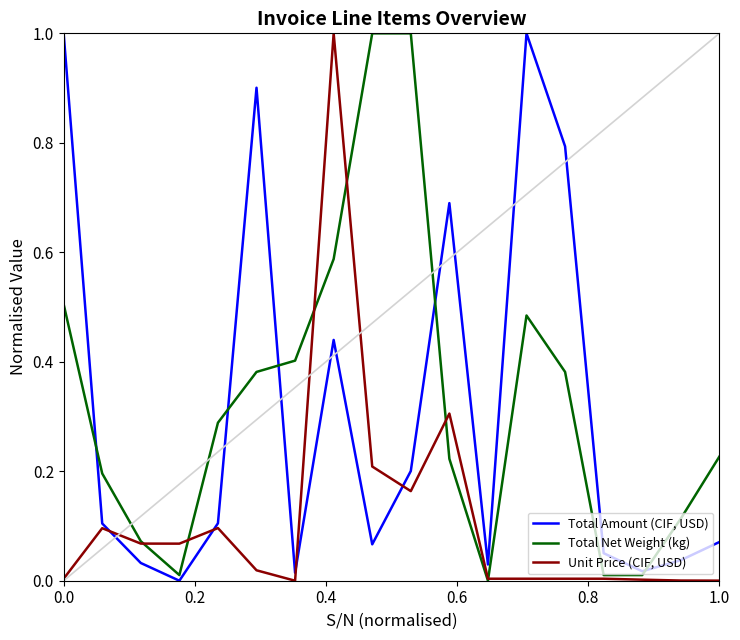

True or false: Total Amount (CIF, USD) has more than 1 points higher than both neighbors.

True